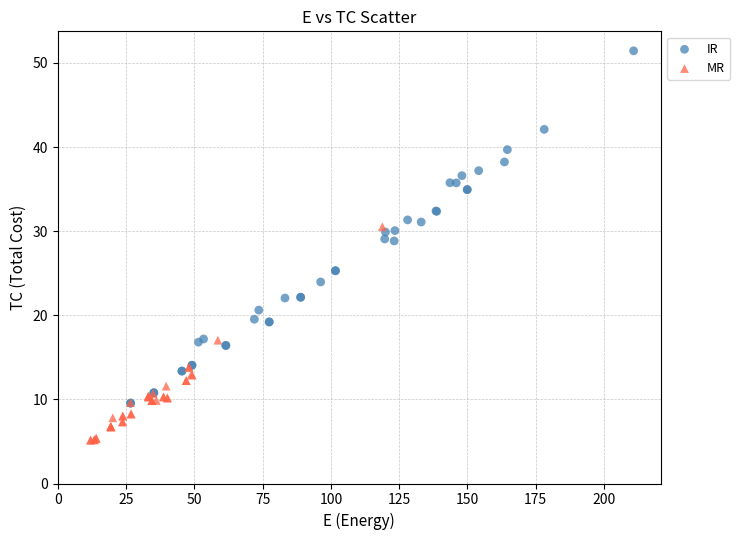

Which series contains the lowest Y value?

MR